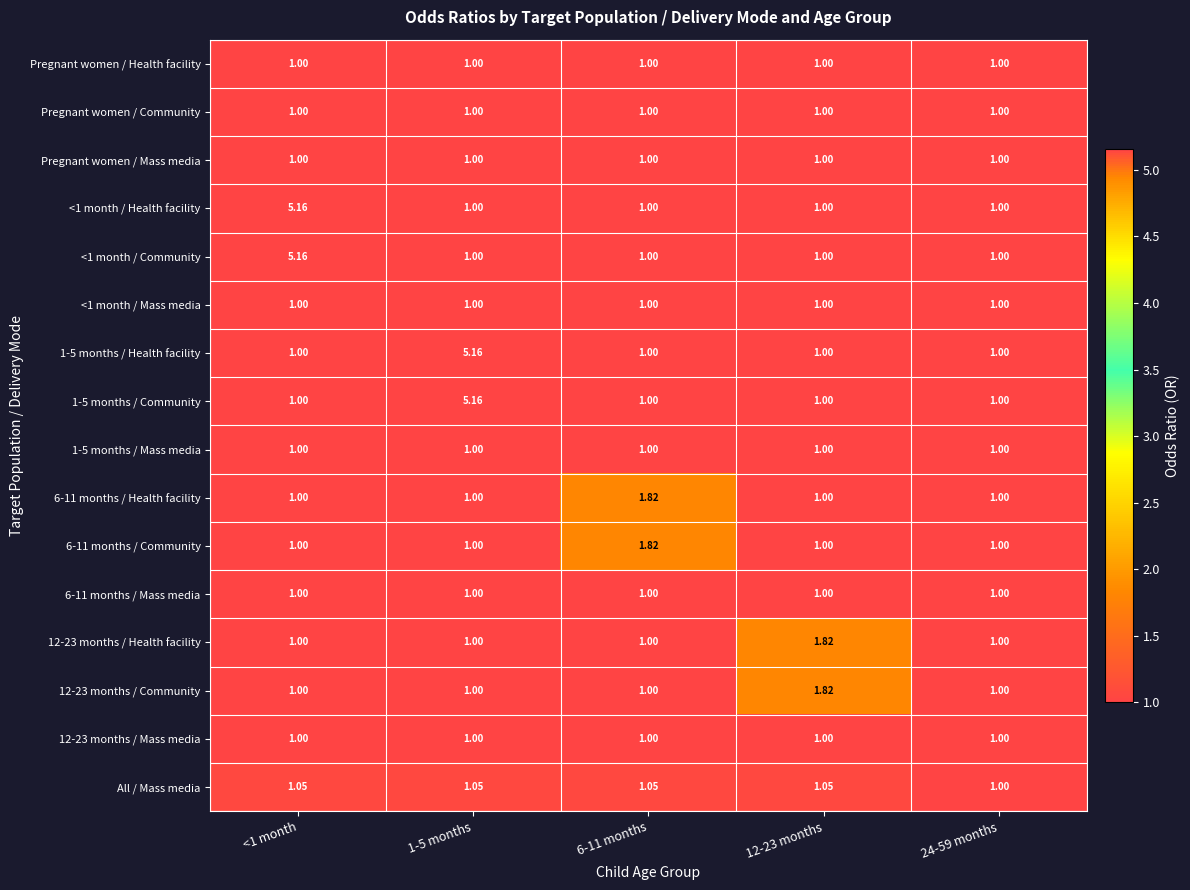

How many categories are shown in the chart?

5